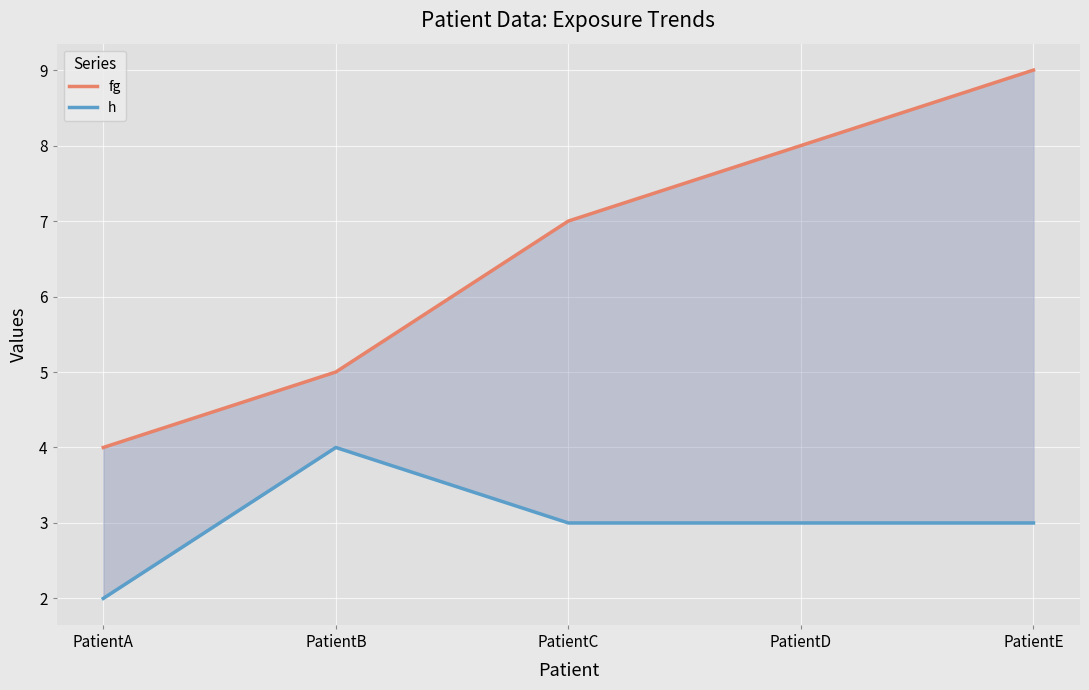

Read the h value at PatientA.

2